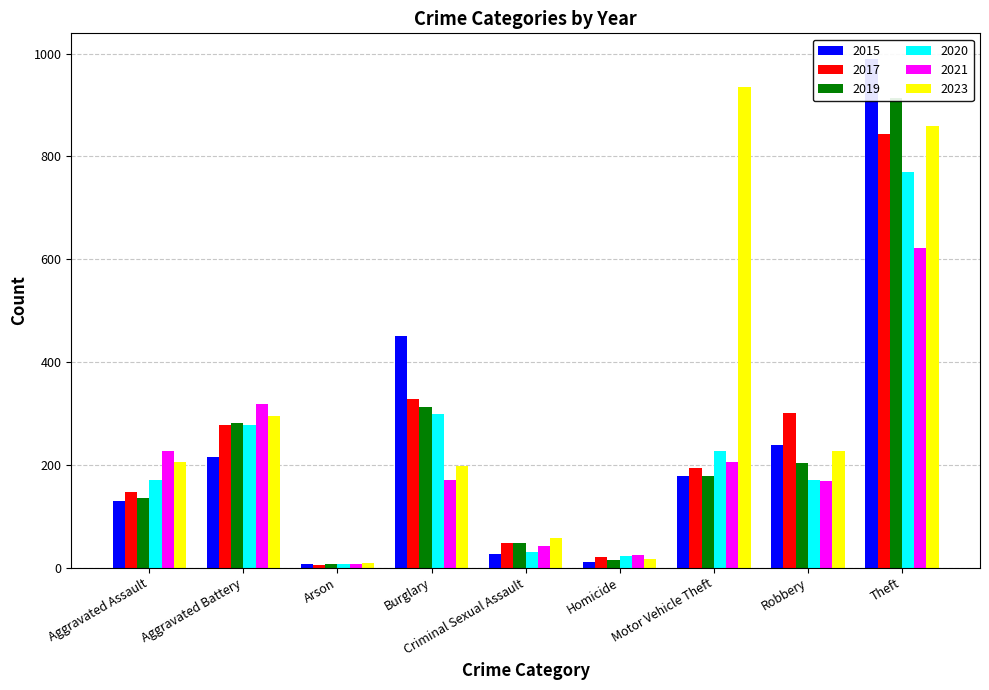

The 2021 series shows 116 at Aggravated Battery. True or false?

False